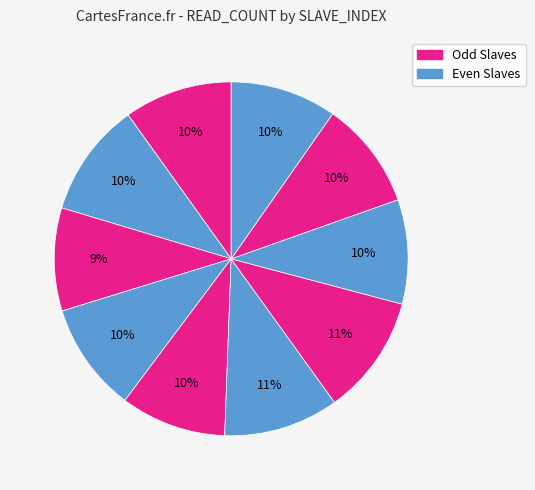

Does any single category account for the majority?

No